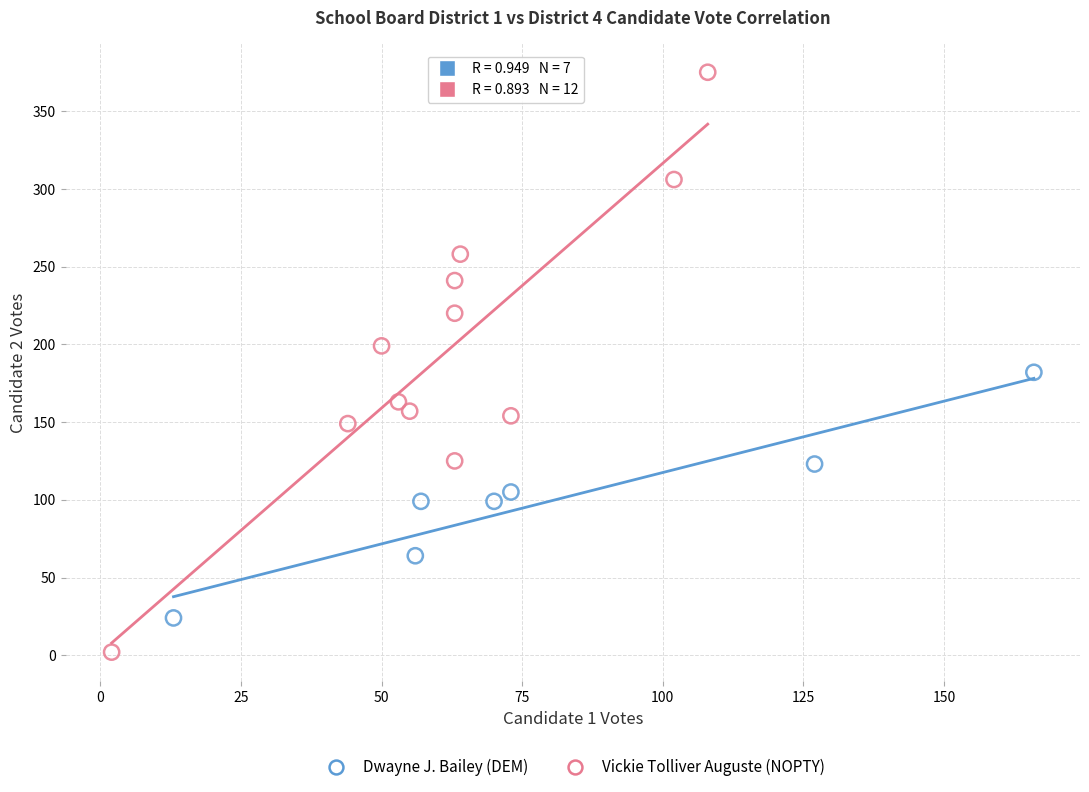

Which series contains the highest Y value?

Vickie Tolliver Auguste (NOPTY)